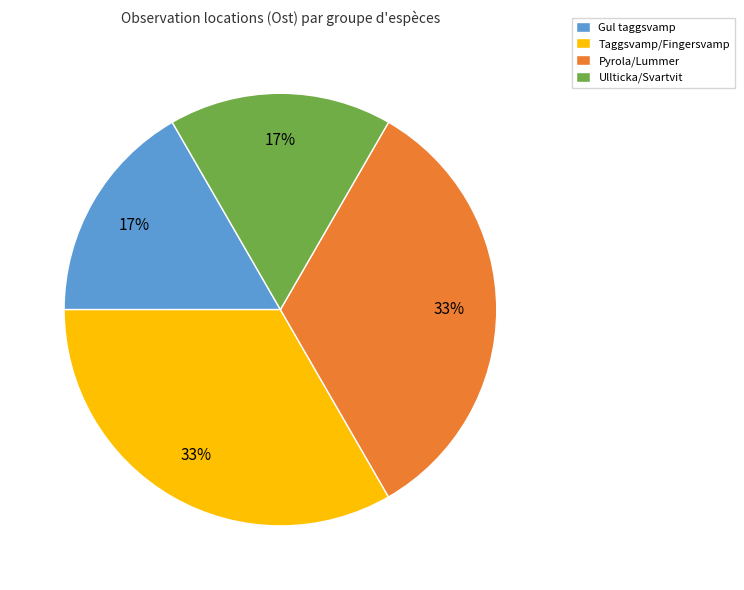

Does any single category account for the majority?

No